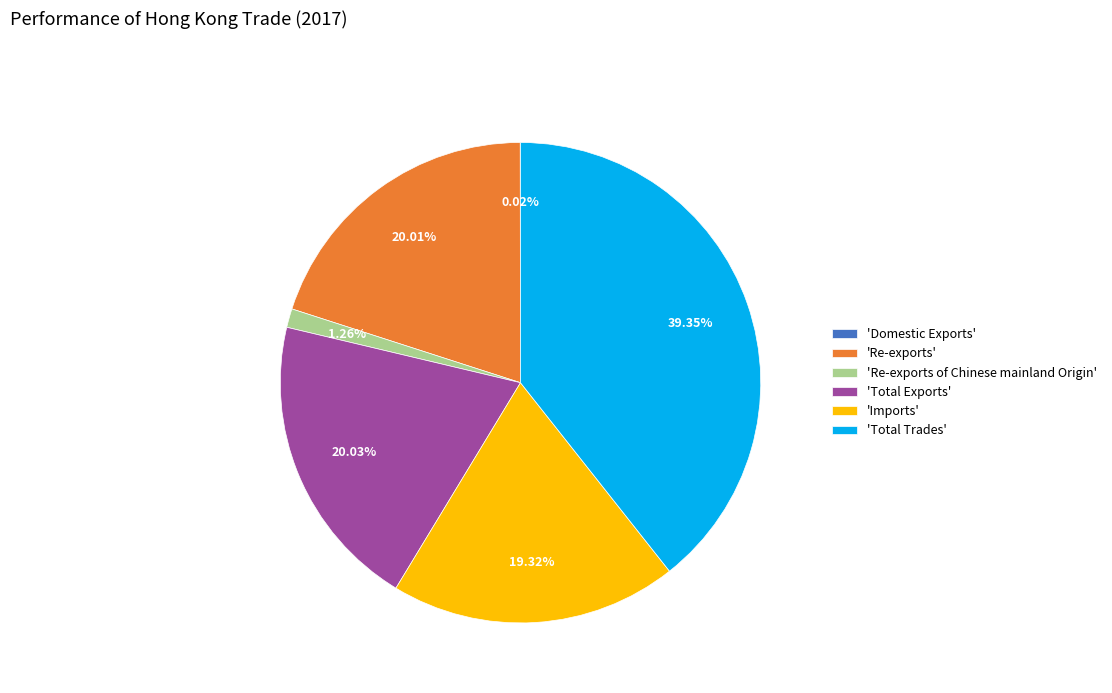

Combined, do 'Re-exports of Chinese mainland Origin' and 'Re-exports' account for over 50%?

No